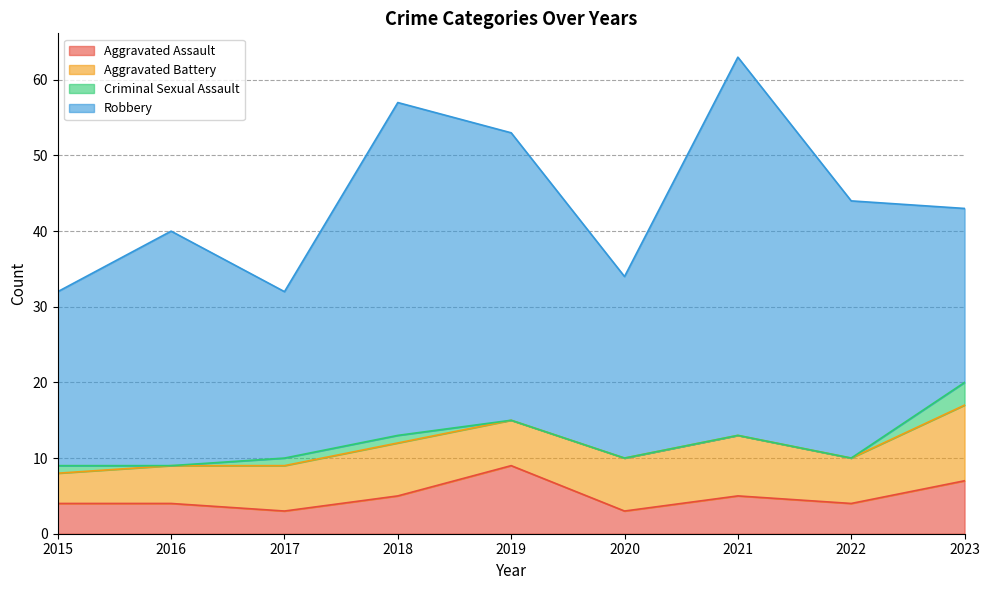

Which series has the largest range (max minus min)?

Robbery